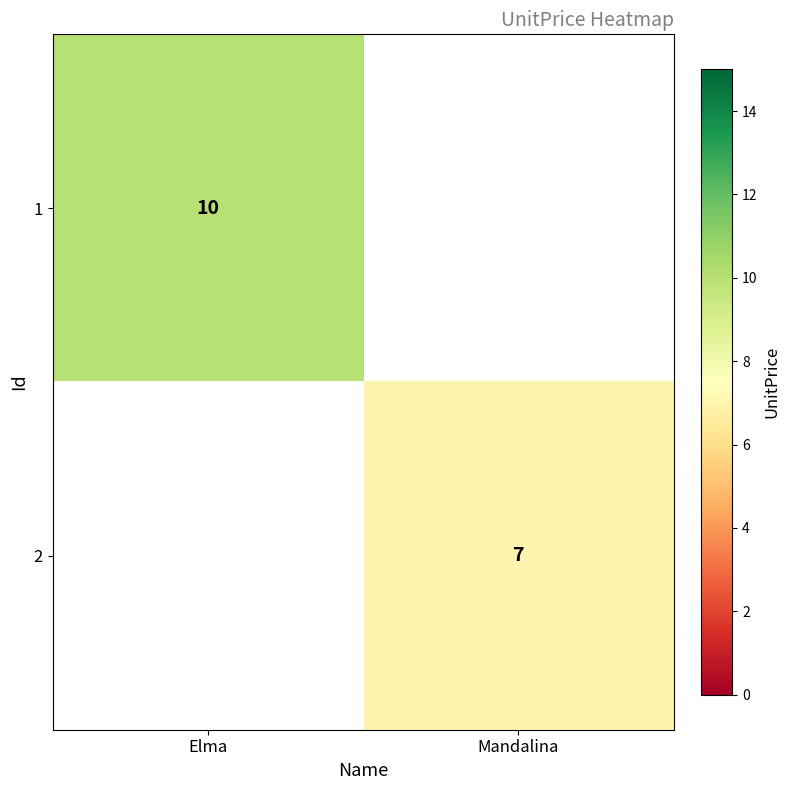

How many series are shown in this chart?

2